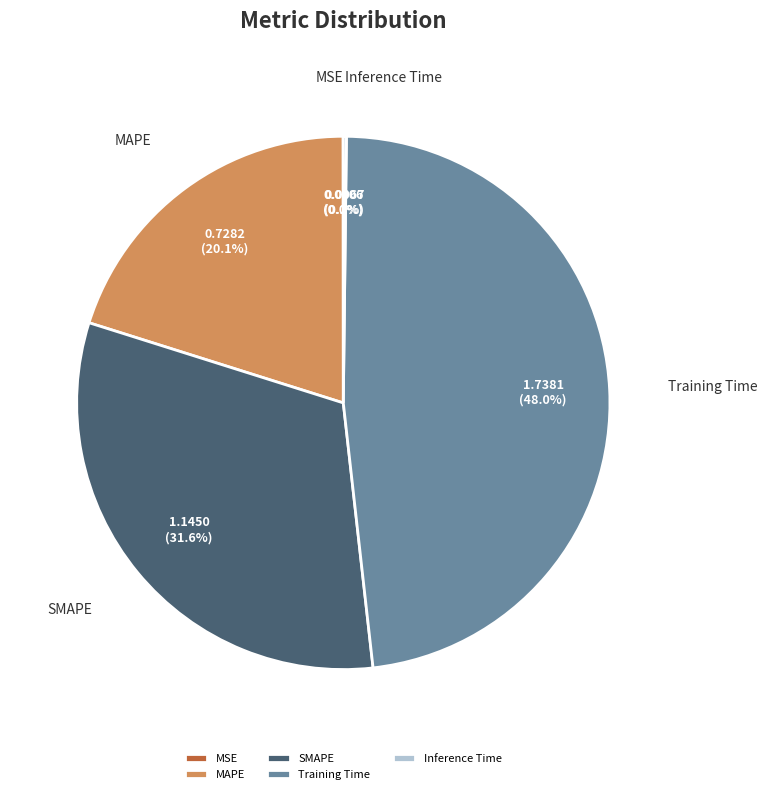

Which slice is the largest?

Training Time